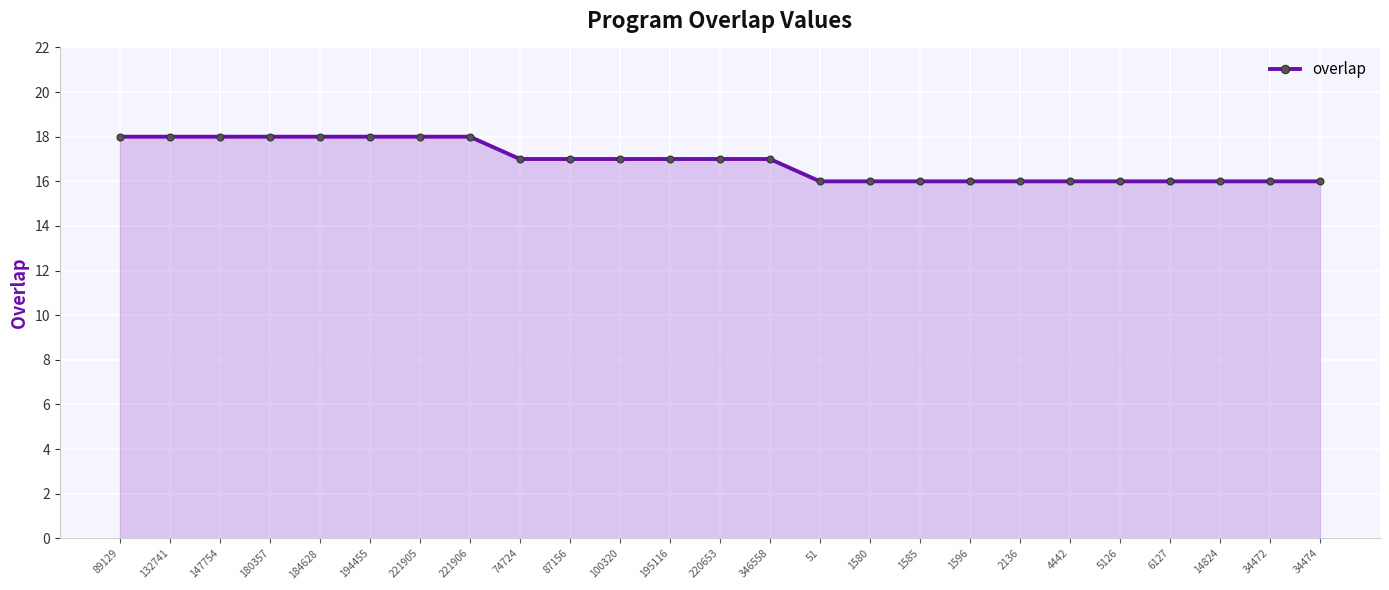

Count the values in the range 16 to 18.

25